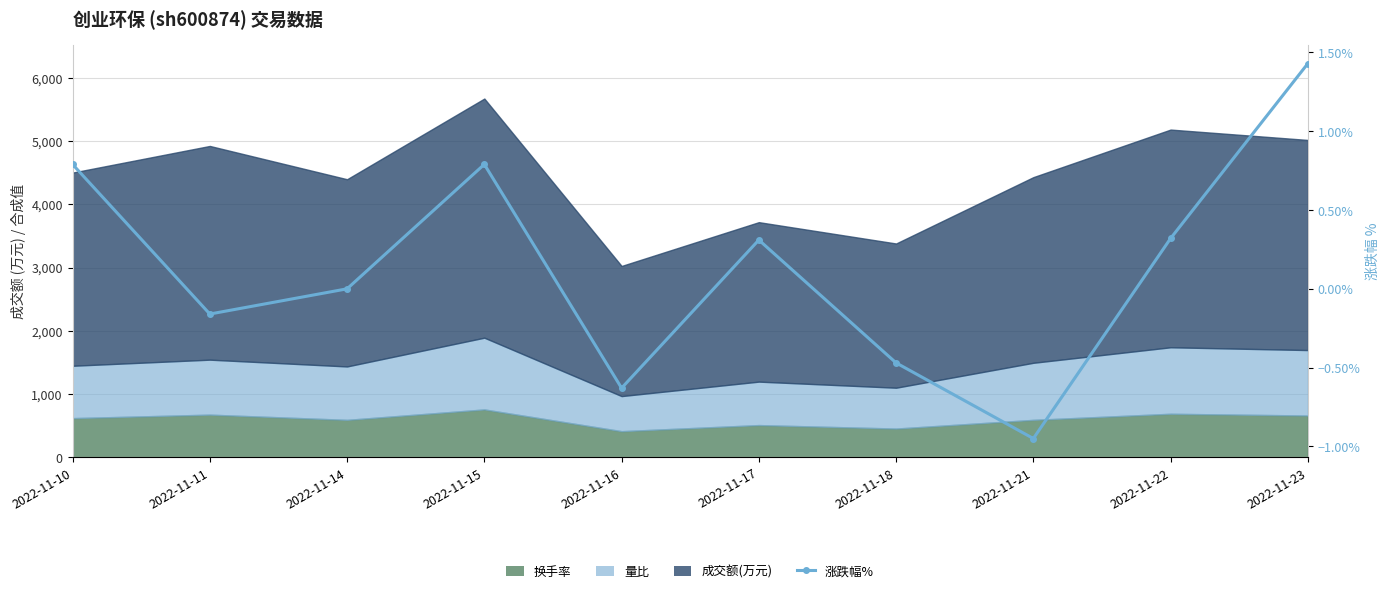

What is the sum of all values?

1.4